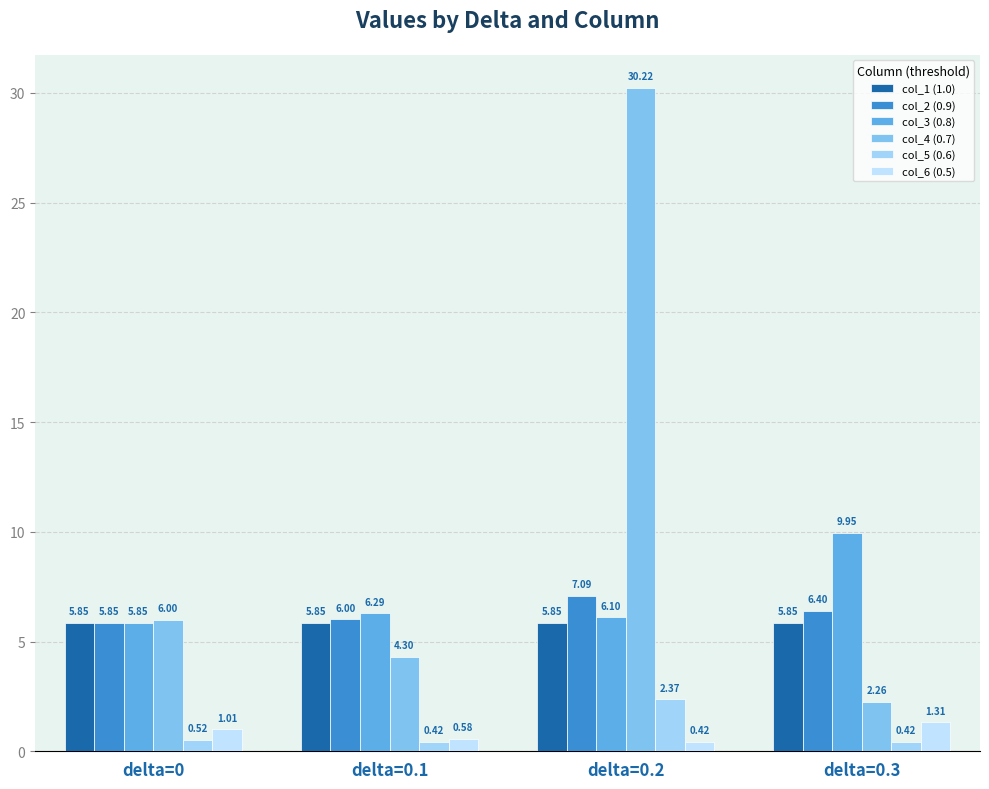

True or false: col_6 (0.5) has a value of 1.3 at delta=0.3.

True